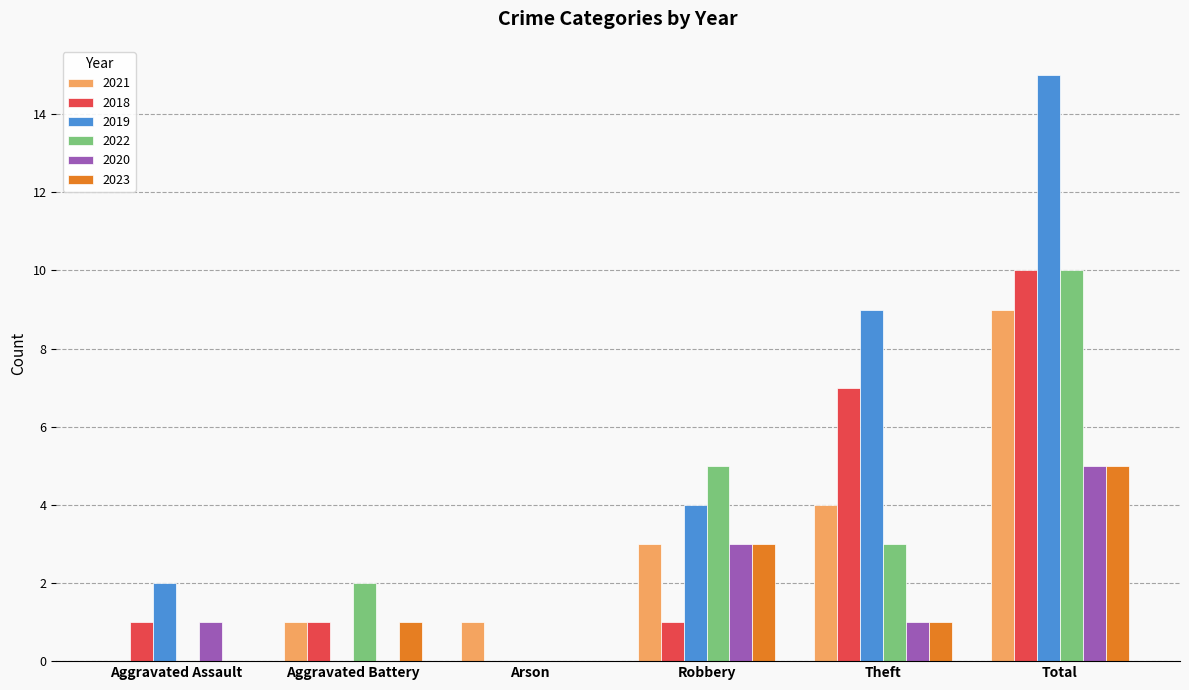

What is the average value of the 2022 series?

3